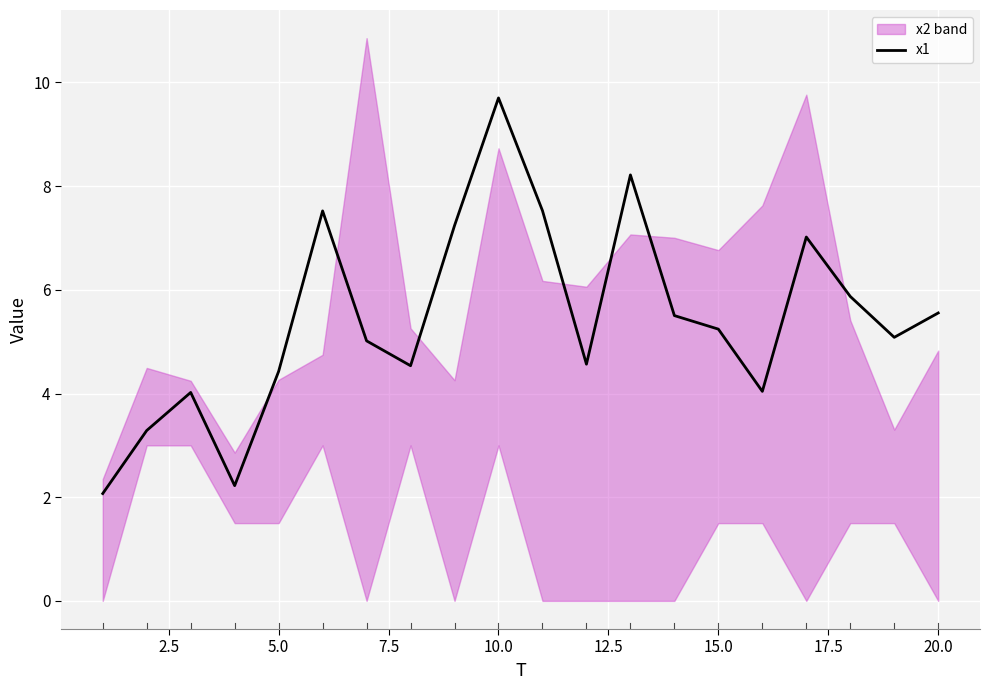

Reading right to left, extract all data points from this chart.

5.6	5.1	5.9	7.0	4.0	5.2	5.5	8.2	4.6	7.5	9.7	7.2	4.5	5.0	7.5	4.4	2.2	4.0	3.3	2.1